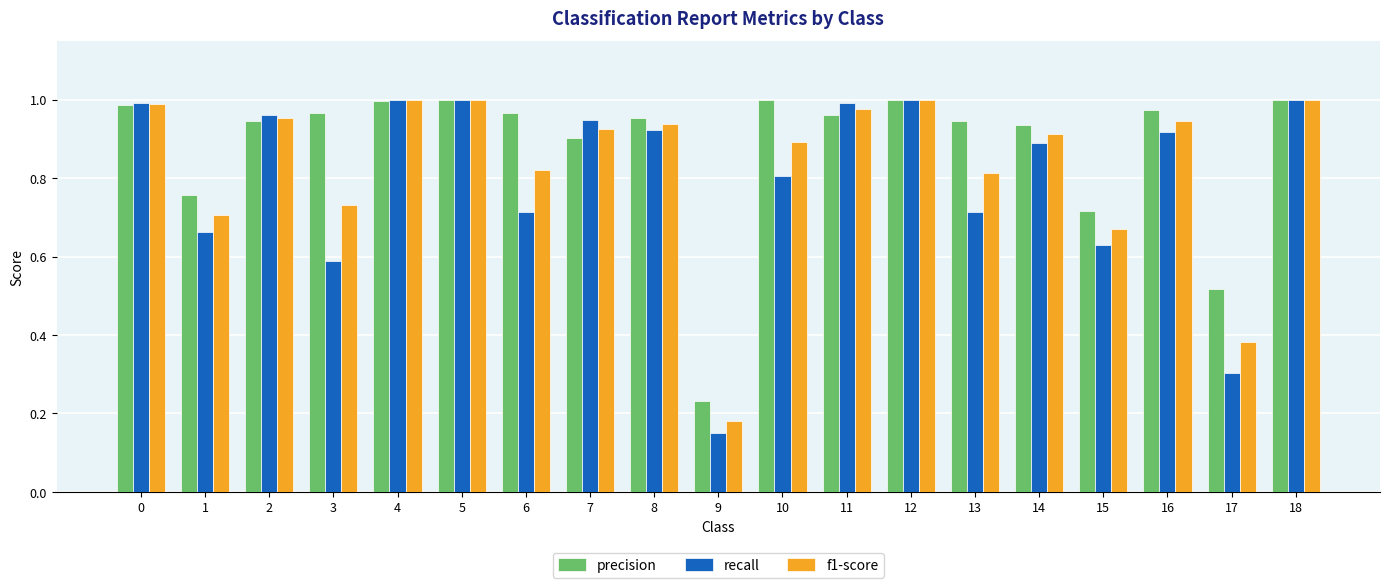

What are all the series names shown in the legend?

precision, recall, f1-score